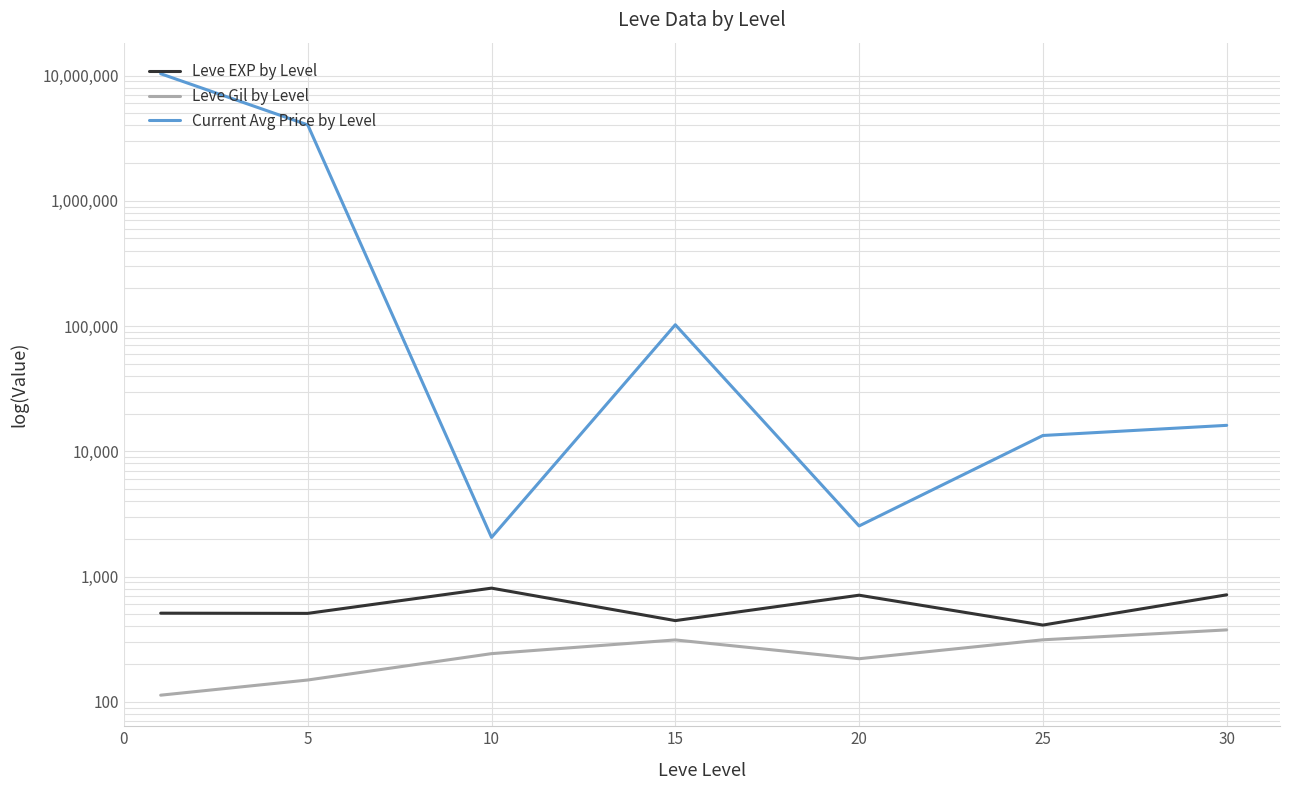

Reading left to right, extract all data points from this chart.

Leve EXP by Level: 510.2	508.3	808.3	445.0	710.0	410.0	715.0
Leve Gil by Level: 113.0	149.3	242.5	312.0	220.8	312.7	375.2
Current Avg Price by Level: 10335379.9	4036476.8	2054.0	102412.9	2536.7	13374.9	16118.5